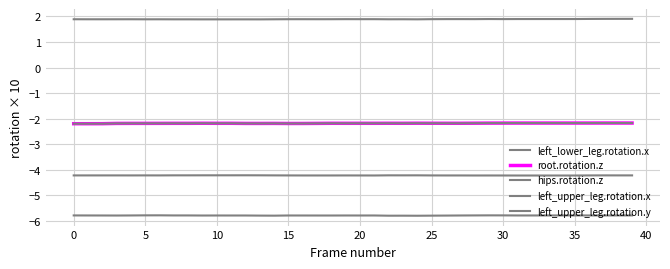

Is this an area chart (filled region under the line)?

No